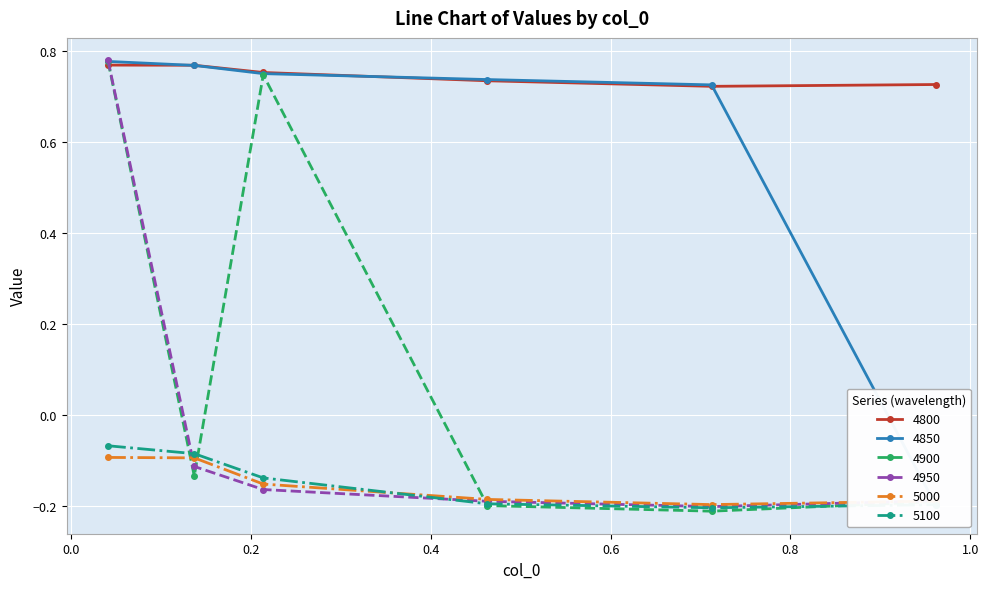

Is it true that 5100 equals -0.0 at 0.136986301369863?

False